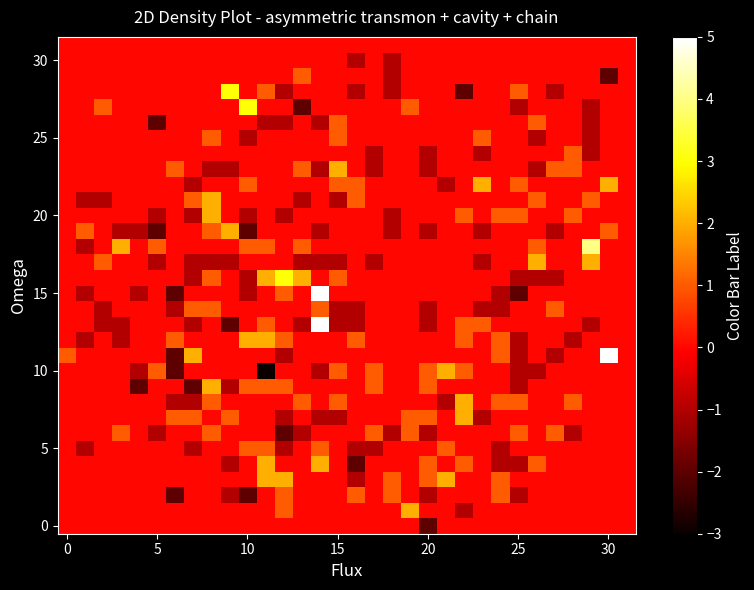

At which category does the chart reach its minimum across all series?

11